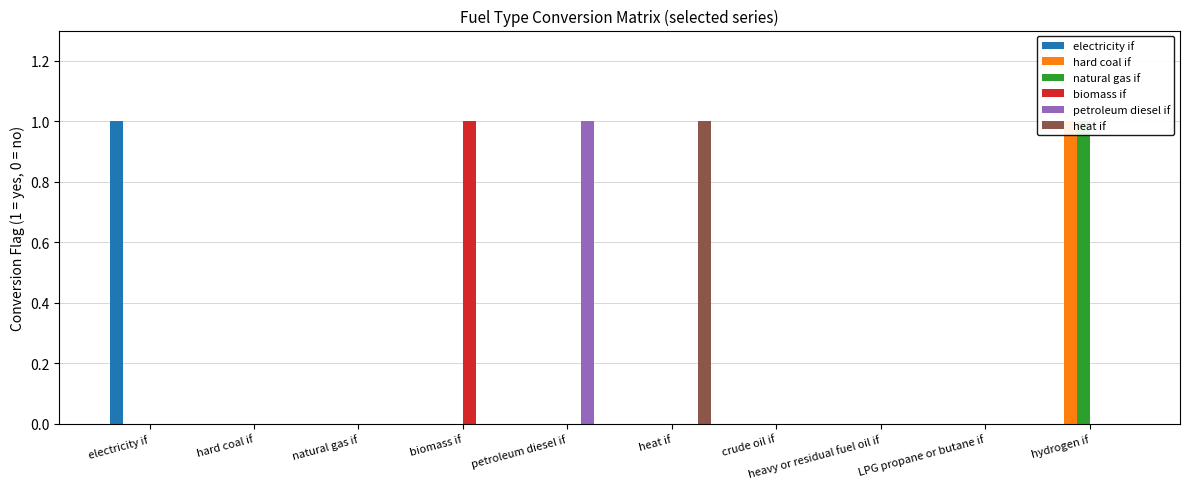

Which category has the highest value across all series?

electricity if